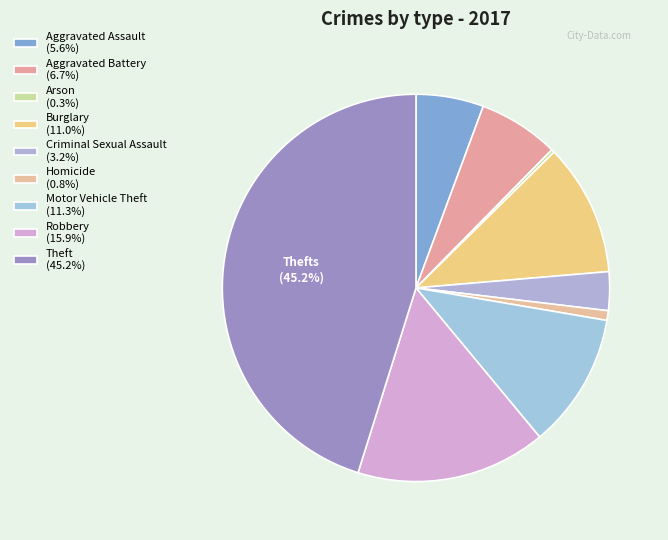

Is it true that Homicide is 1% of the pie?

True